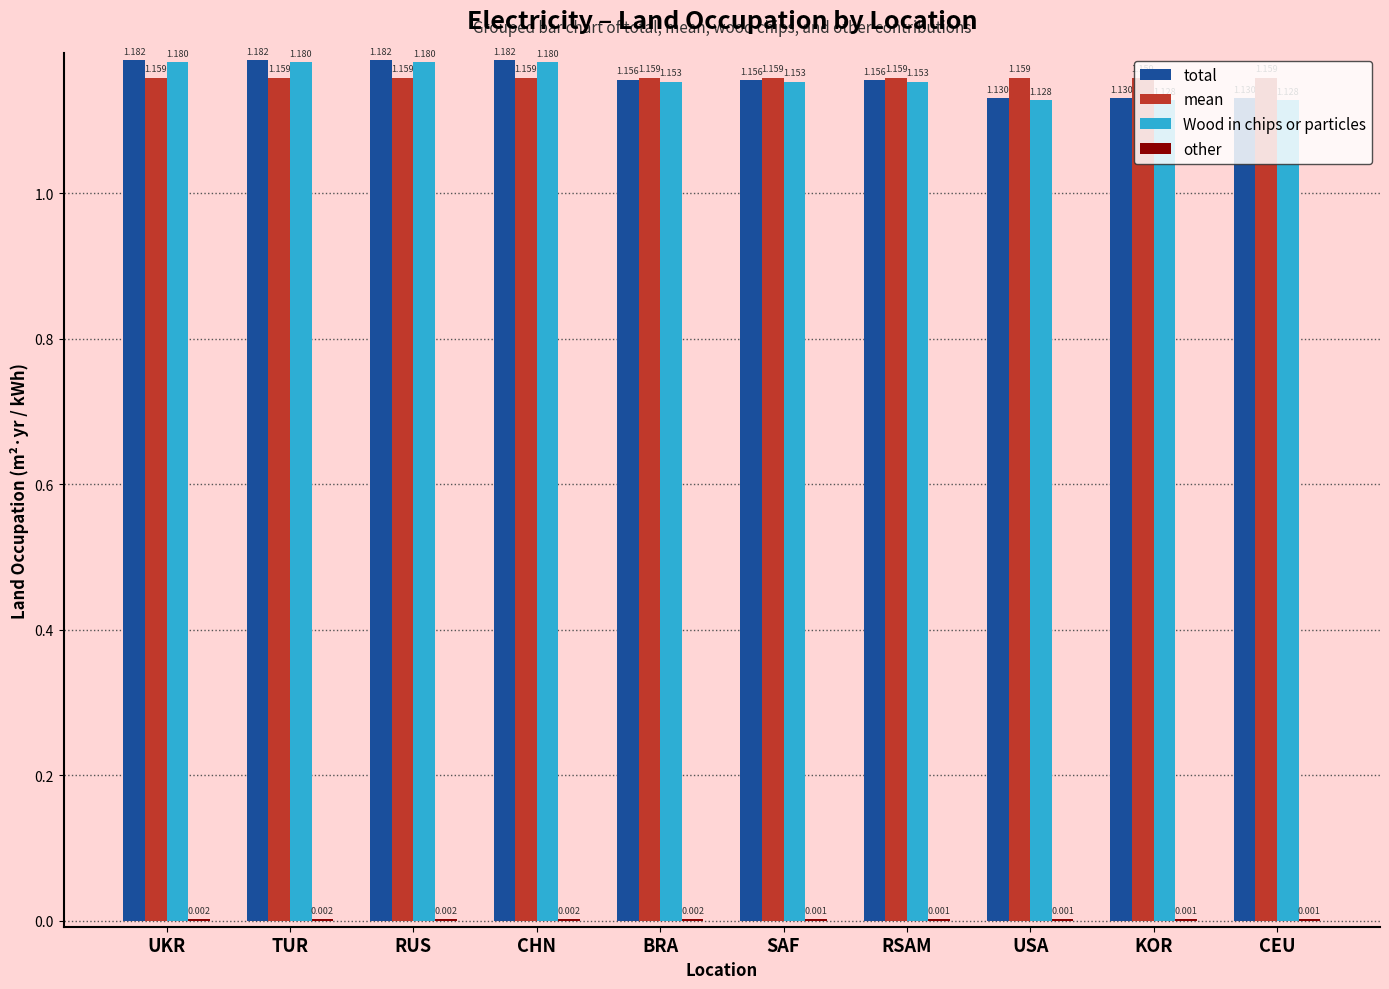

Between SAF and KOR, which series saw the biggest shift?

total